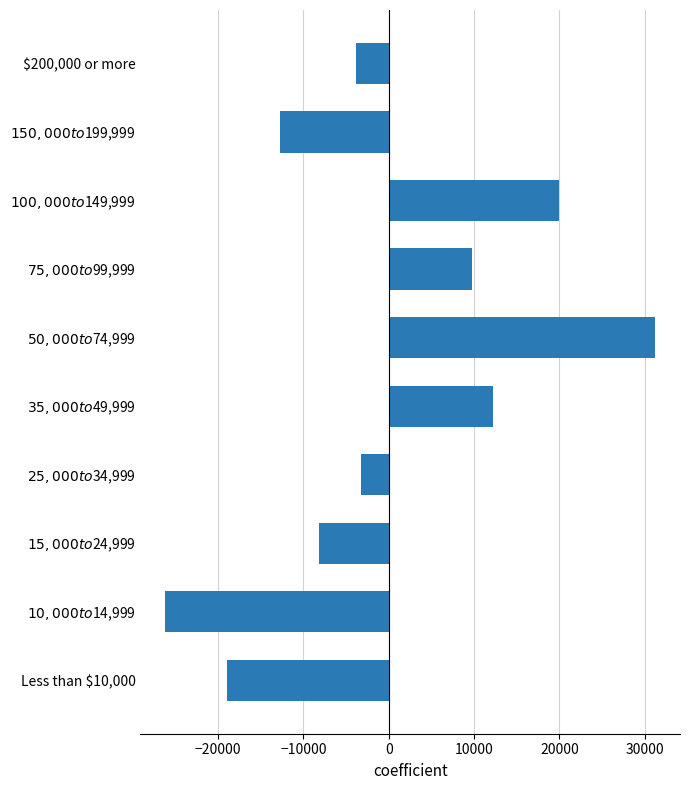

What is the maximum value shown in the chart?

31243.4